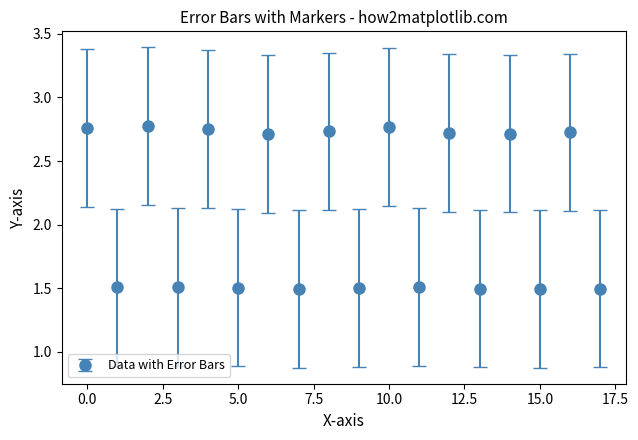

Count the values in the range 1 to 2.

9